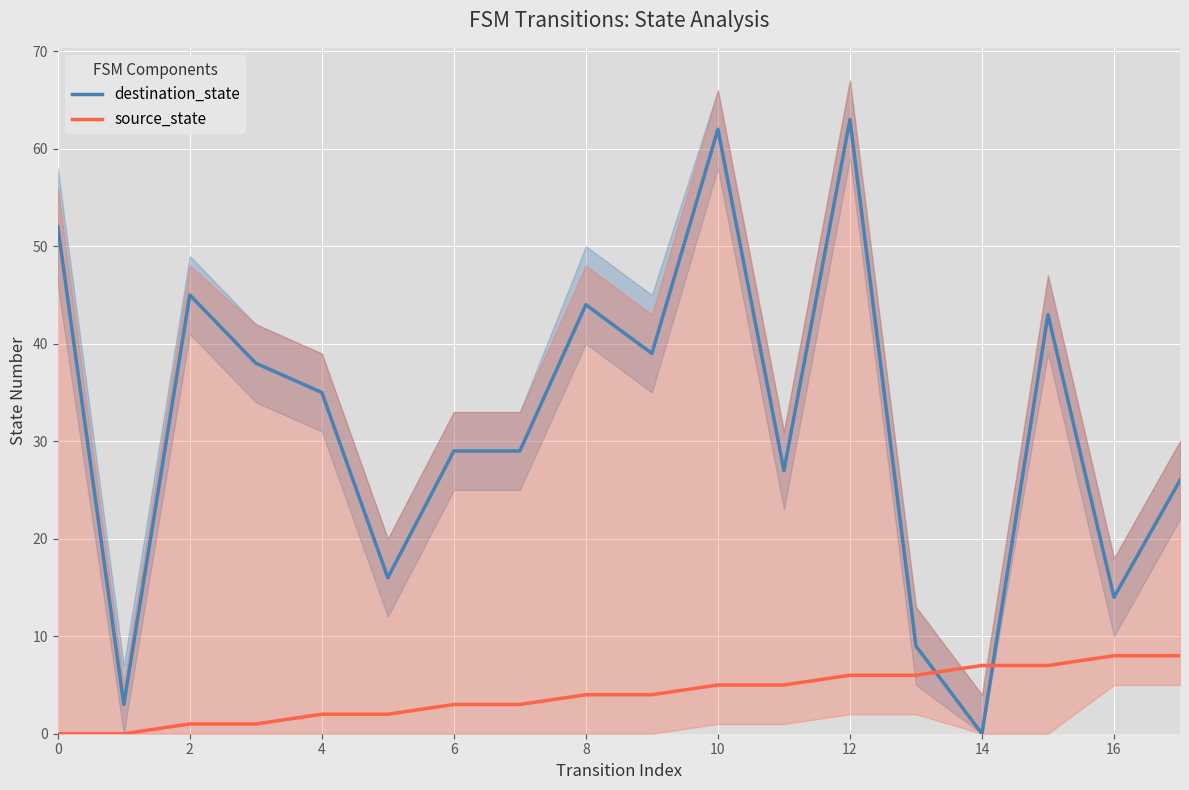

The source_state series shows 12 at 17. True or false?

False